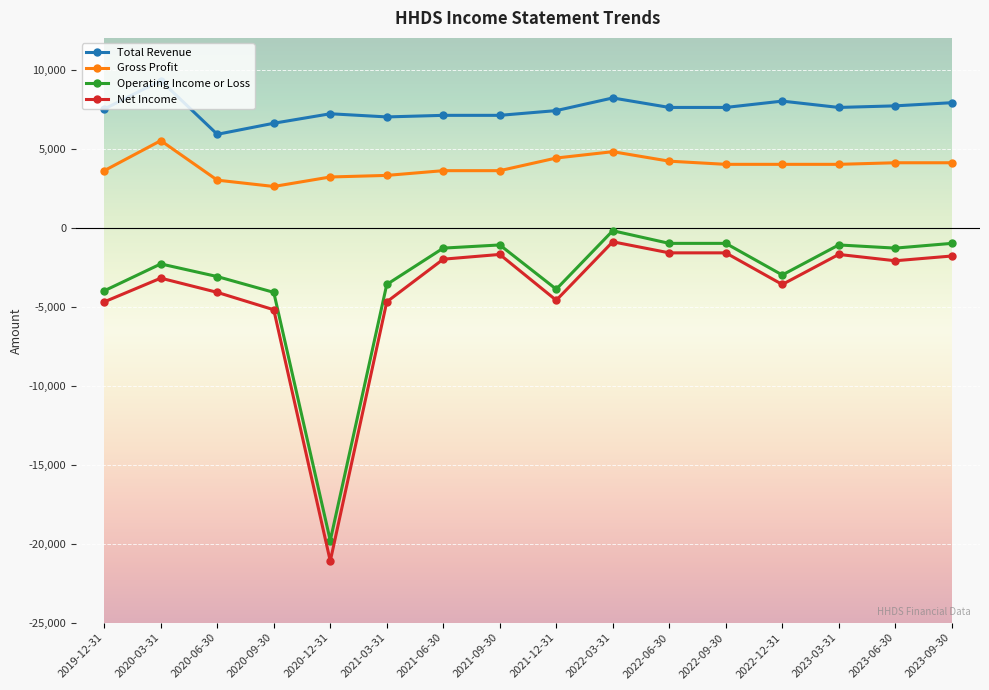

True or false: Gross Profit and Operating Income or Loss cross at least once.

False